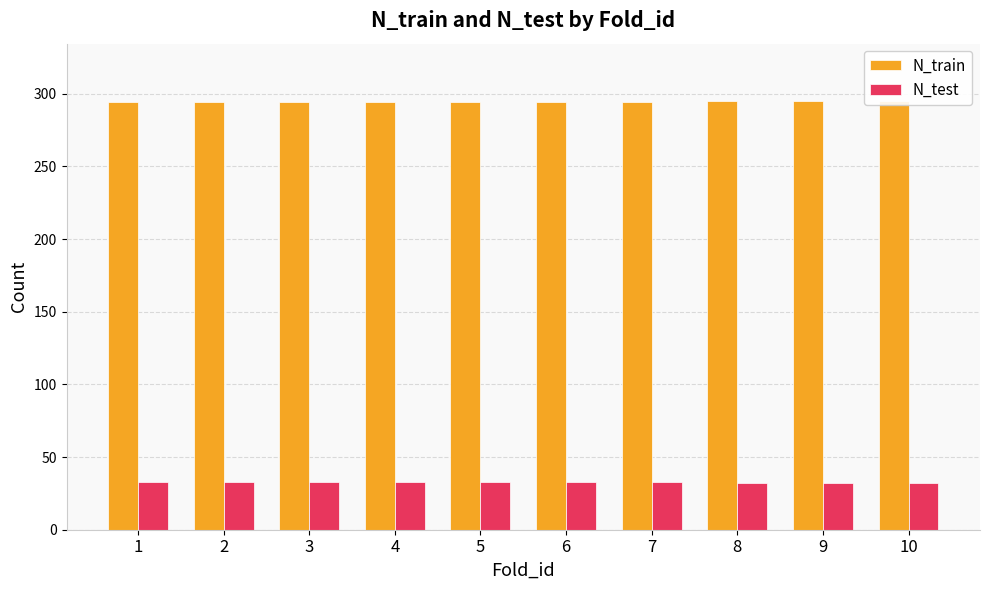

Which category has the highest value across all series?

8